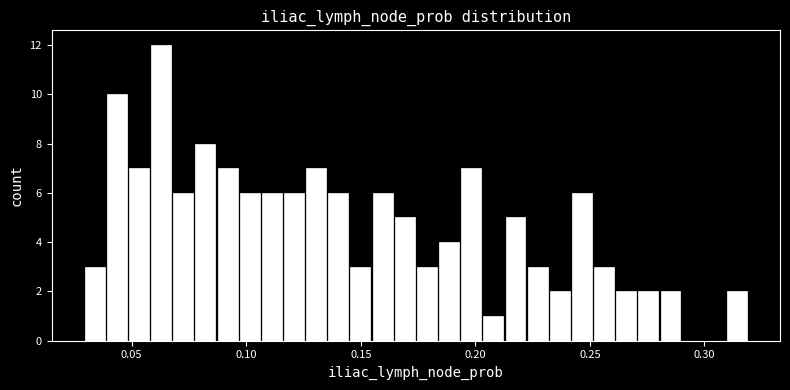

Around what value on the x-axis is the tallest bar? Give the approximate position of its centre, as read against the axis.

0.065